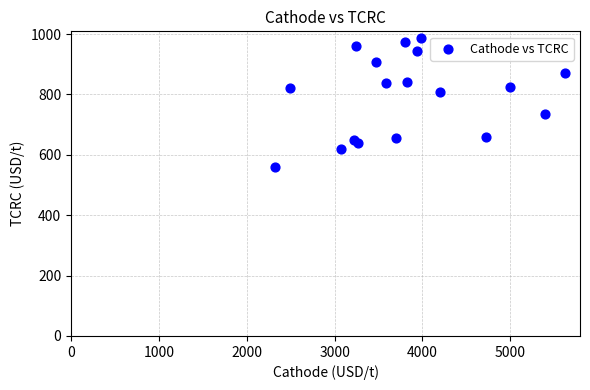

What is the range of Y values (max minus min)?

429.5